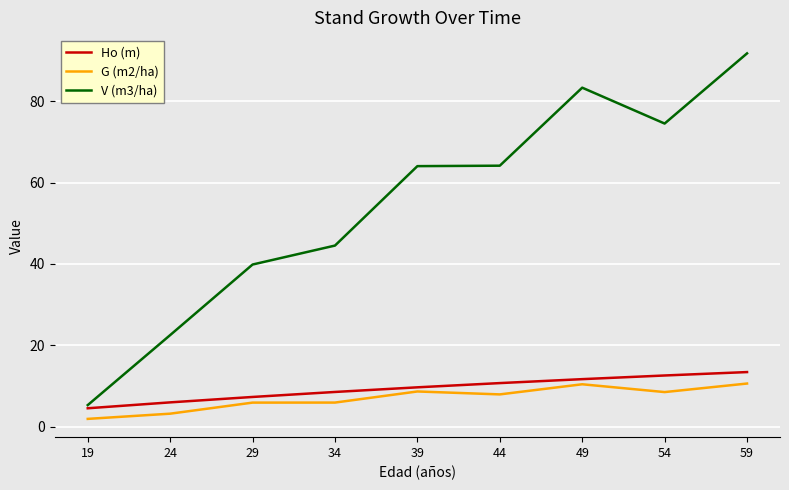

At 54, list the series in order from largest to smallest.

V (m3/ha), Ho (m), G (m2/ha)